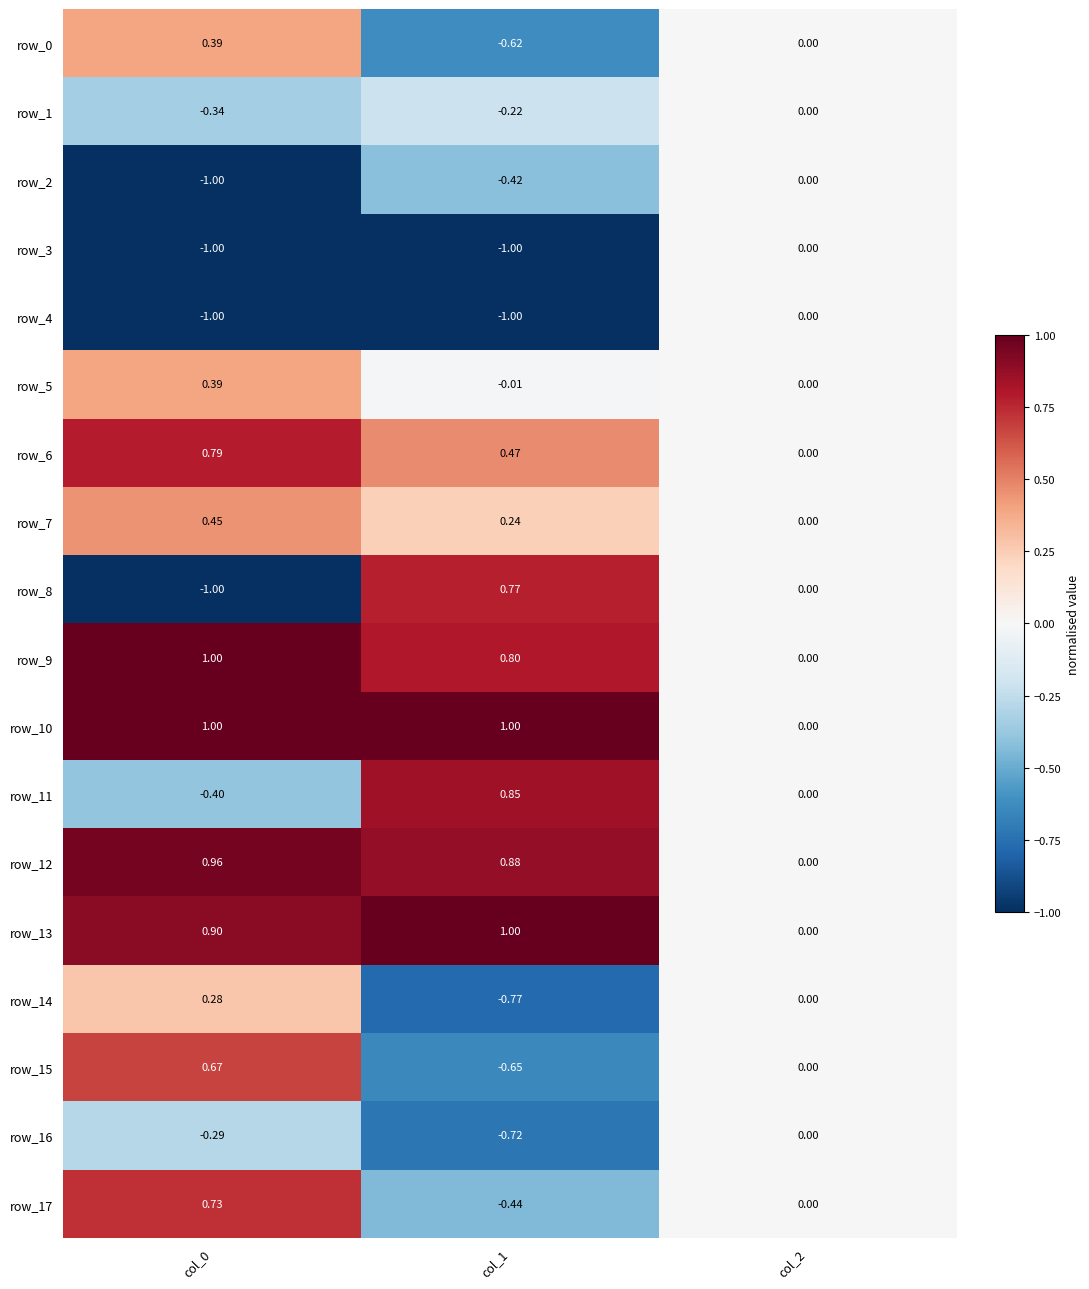

What is the sum of the row_3 values at col_1 and col_0?

-2.0